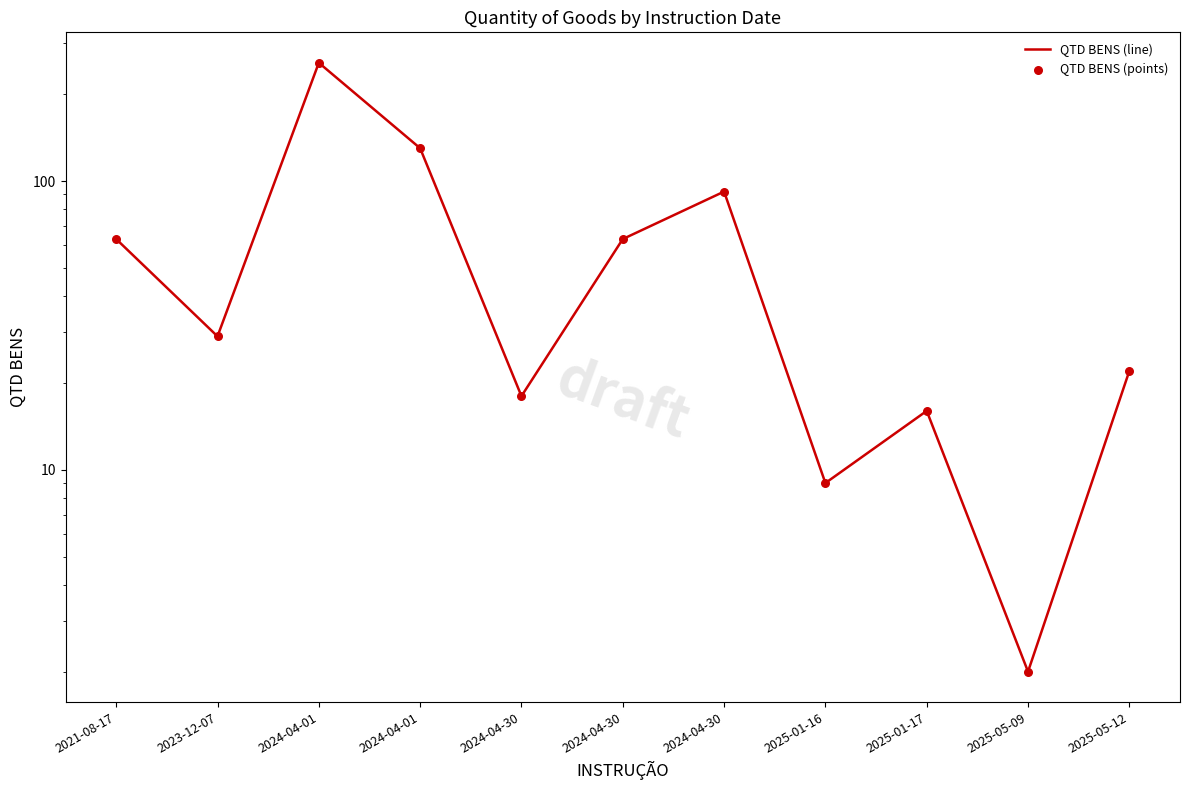

Is the value of QTD BENS (line) at 2024-04-30 greater than the value of QTD BENS (points) at 2024-04-30?

No